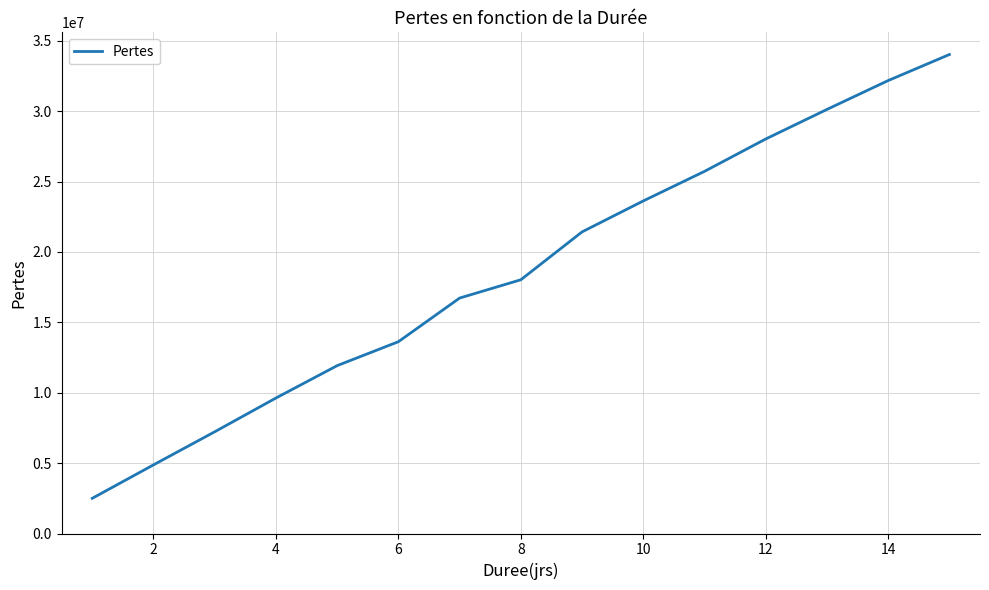

What is the minimum value shown in the chart?

2500000